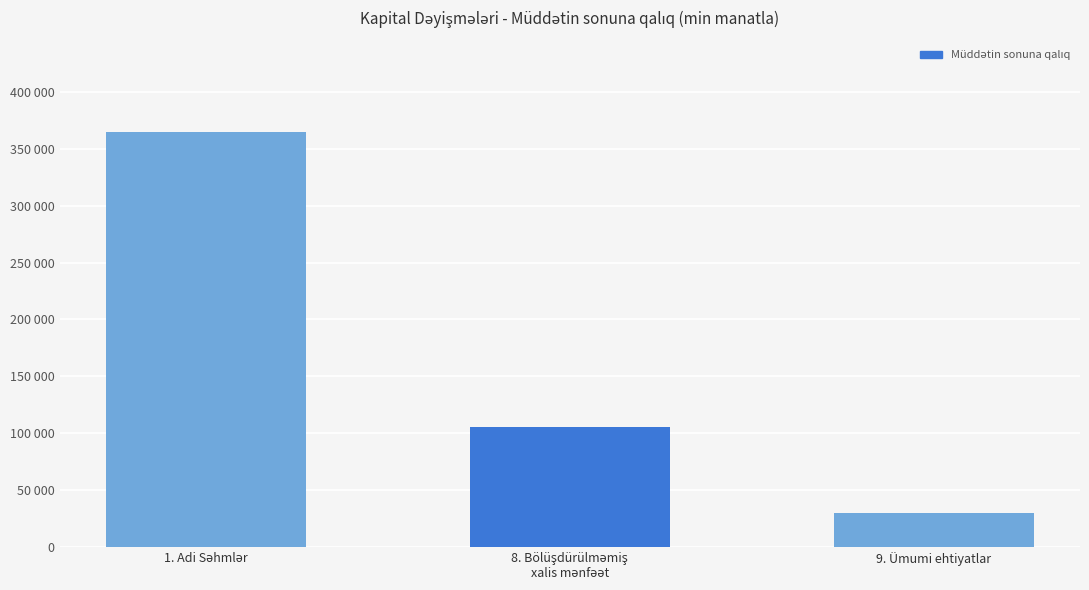

What is the difference between the values at 1. Adi Səhmlər and 9. Ümumi ehtiyatlar?

334784.2